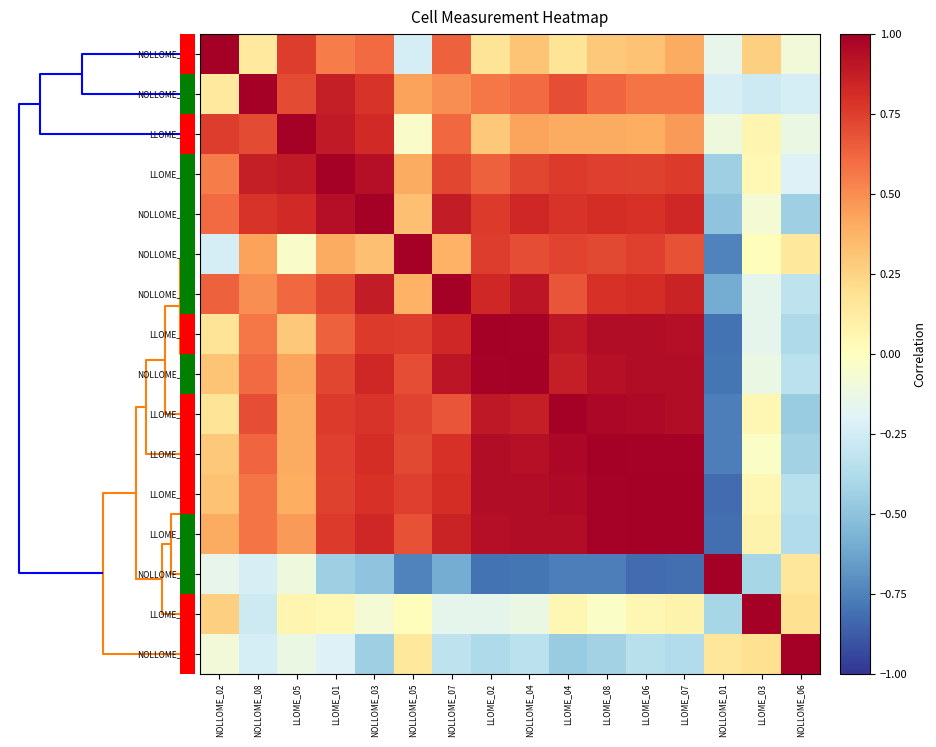

At how many categories does at least one series exceed 0?

16